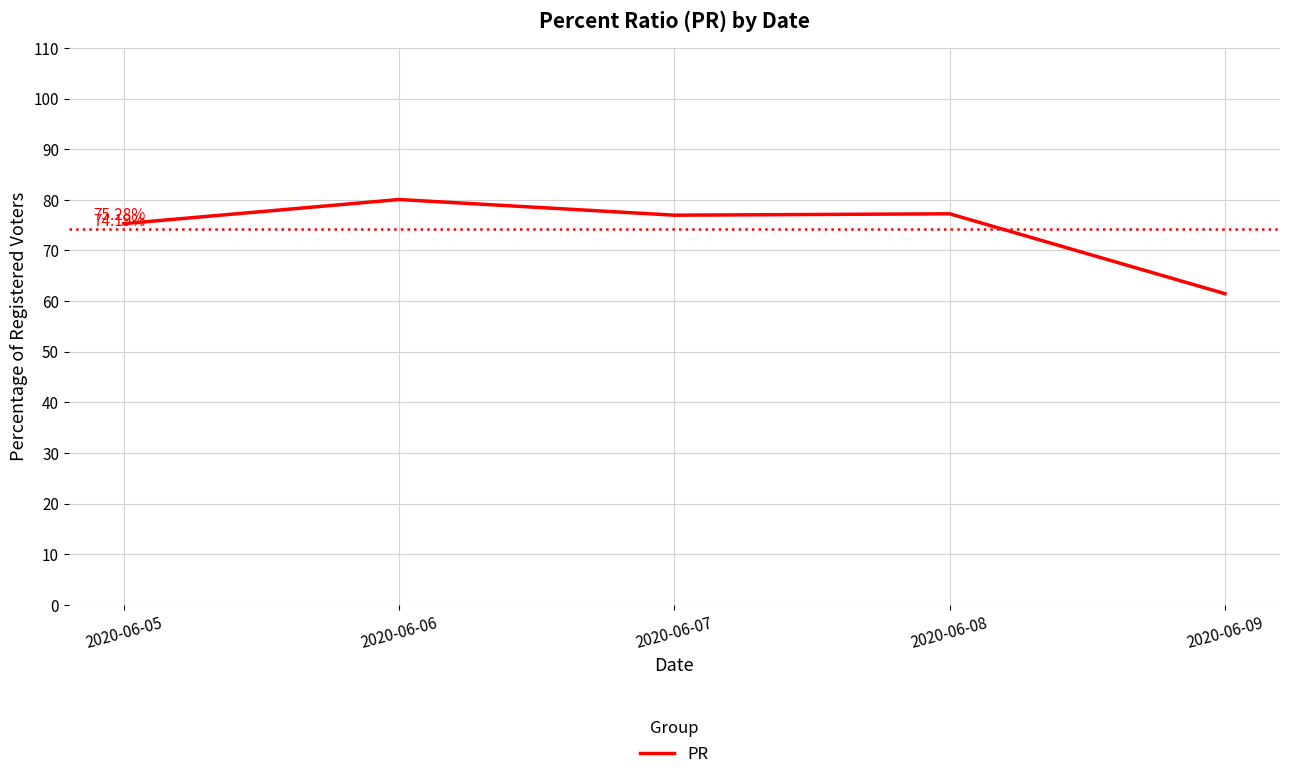

How many lines are shown in the chart?

1